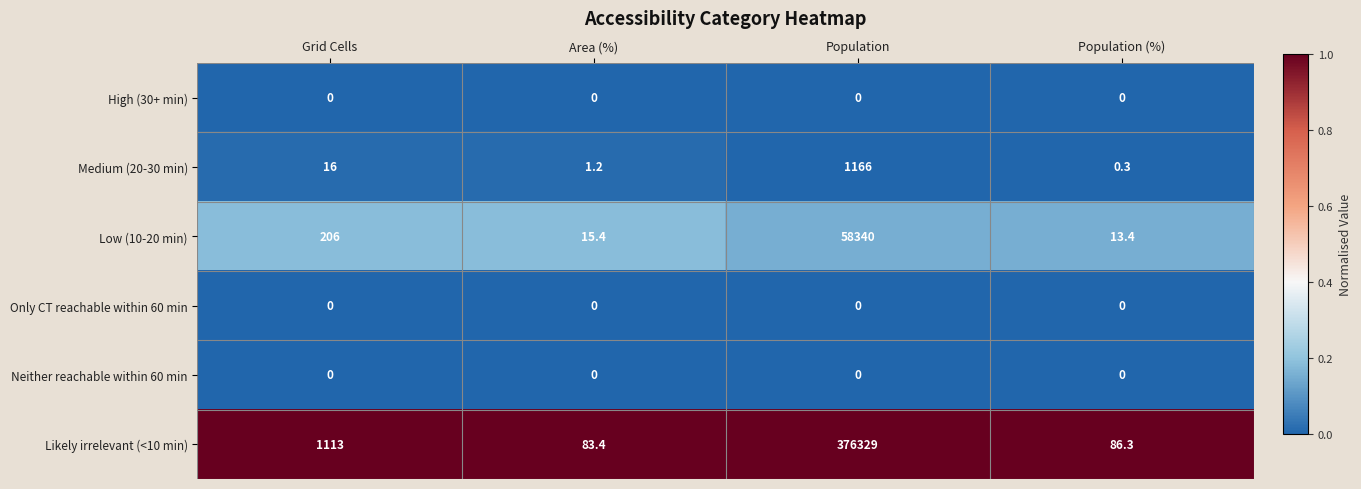

At which label is Likely irrelevant (<10 min) closest to 188206?

Grid Cells